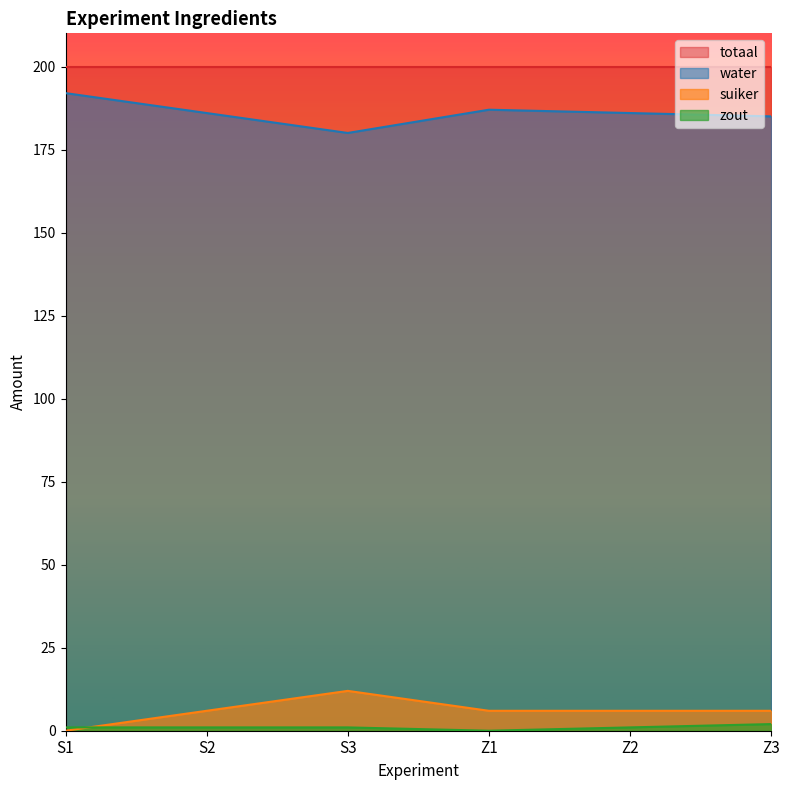

The zout series shows 1 at S2. True or false?

True